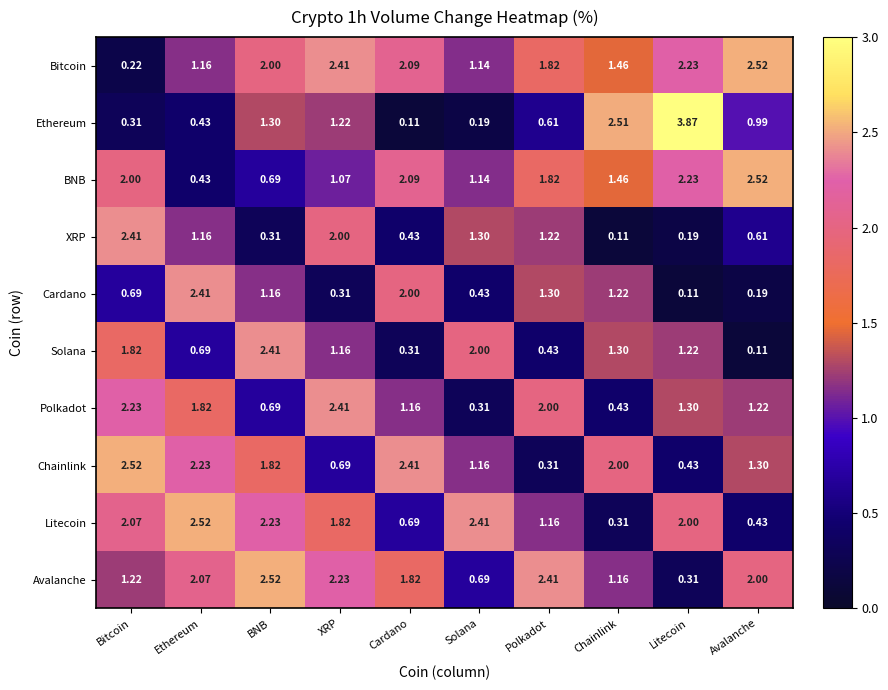

At which category is the sum across all series the highest?

Bitcoin